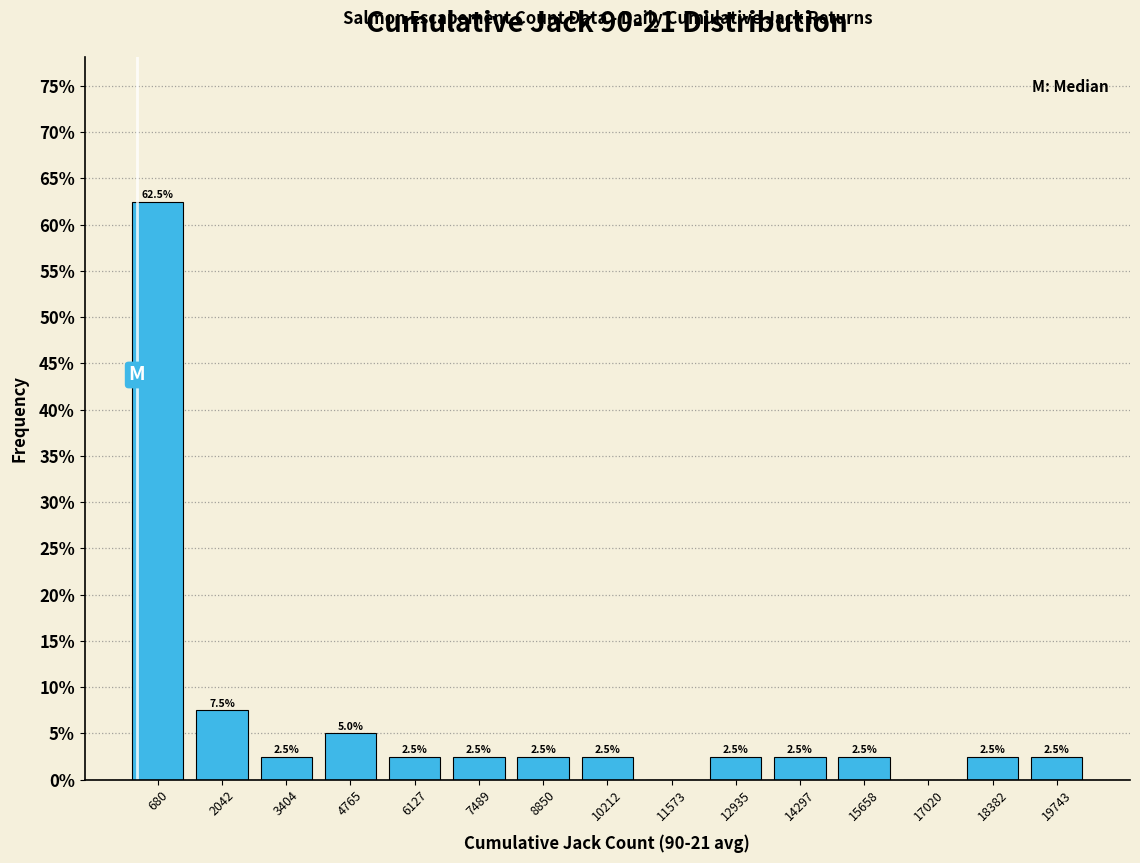

Over which range of the x-axis is the bar tallest?

0 to 1400